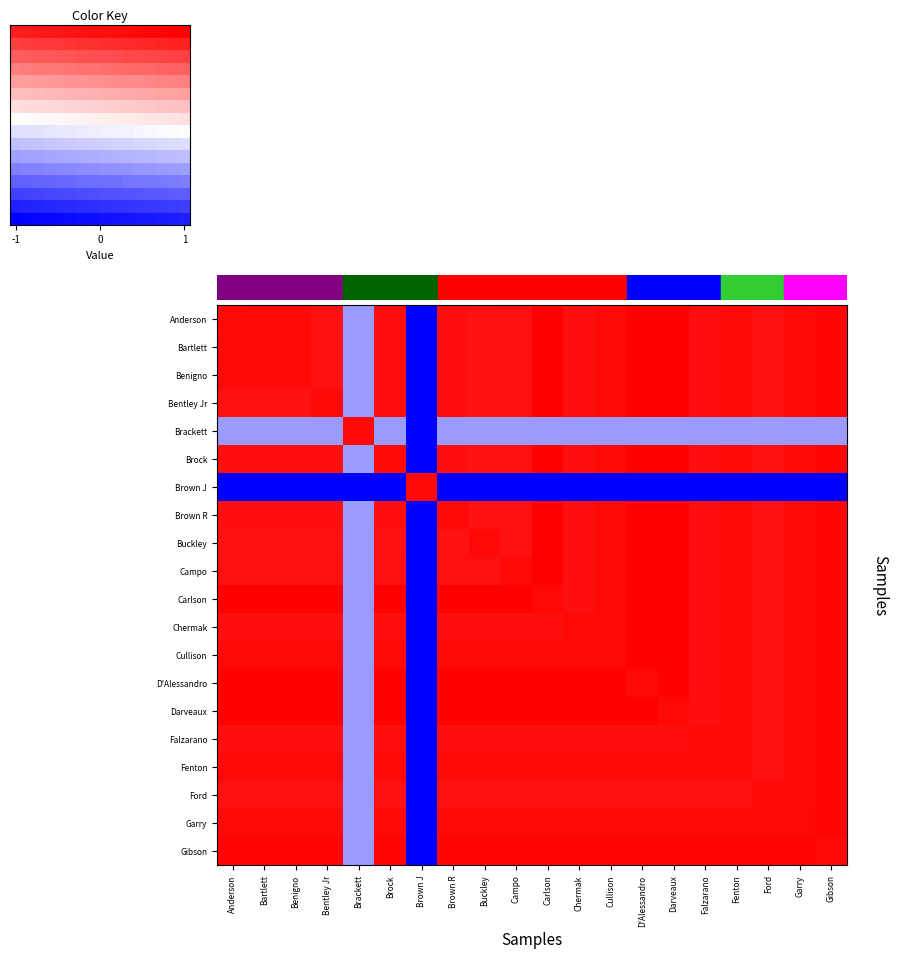

At how many categories does at least one series exceed 0?

20